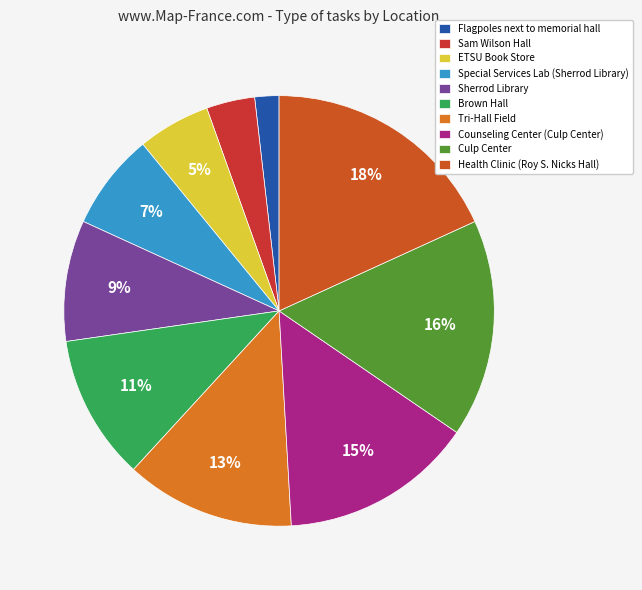

To the nearest percent, what percentage of the pie is Special Services Lab (Sherrod Library)?

7%